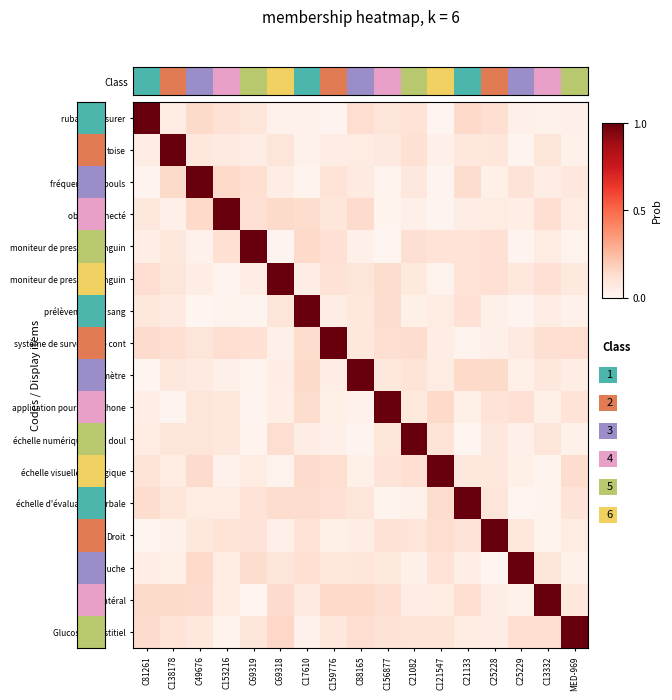

Between C88165 and C159776, which is larger?

C88165